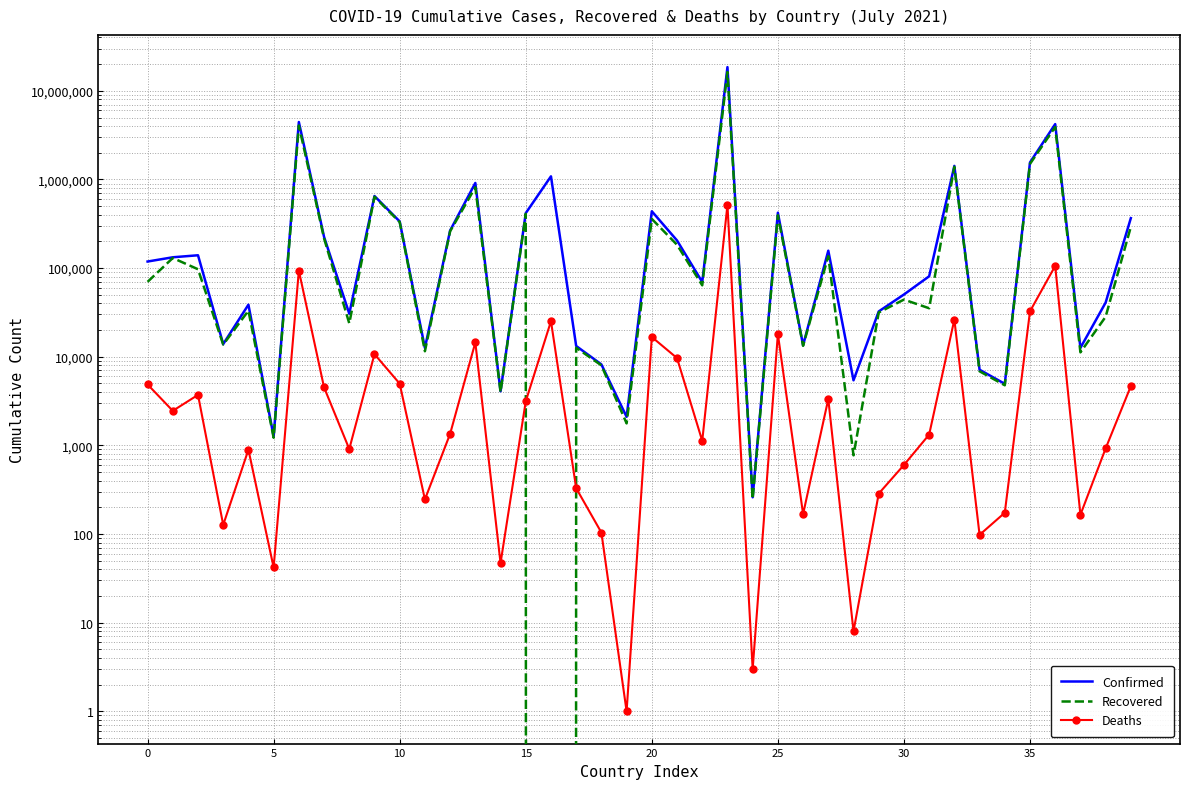

What is the average value of the Recovered series?

796031